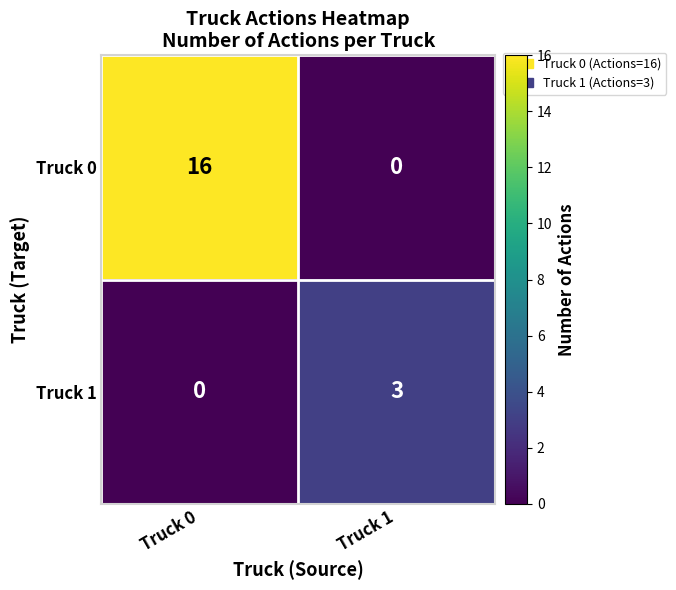

How many positive values does the Truck 0 series have?

1